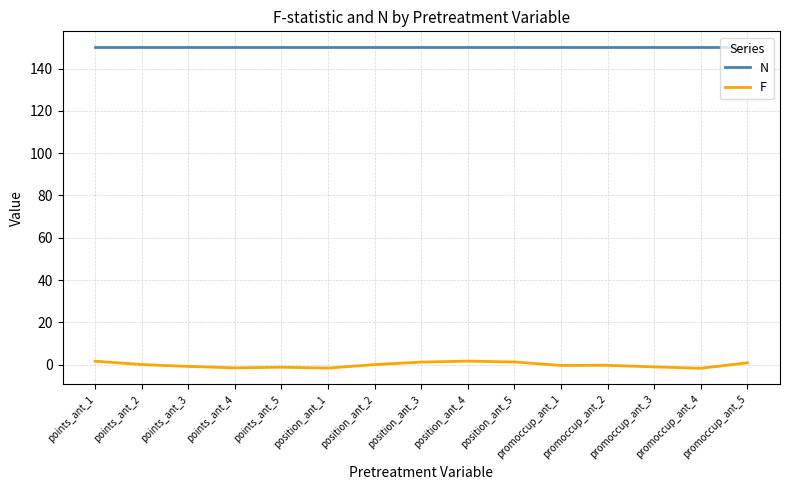

True or false: F and N cross at least once.

False